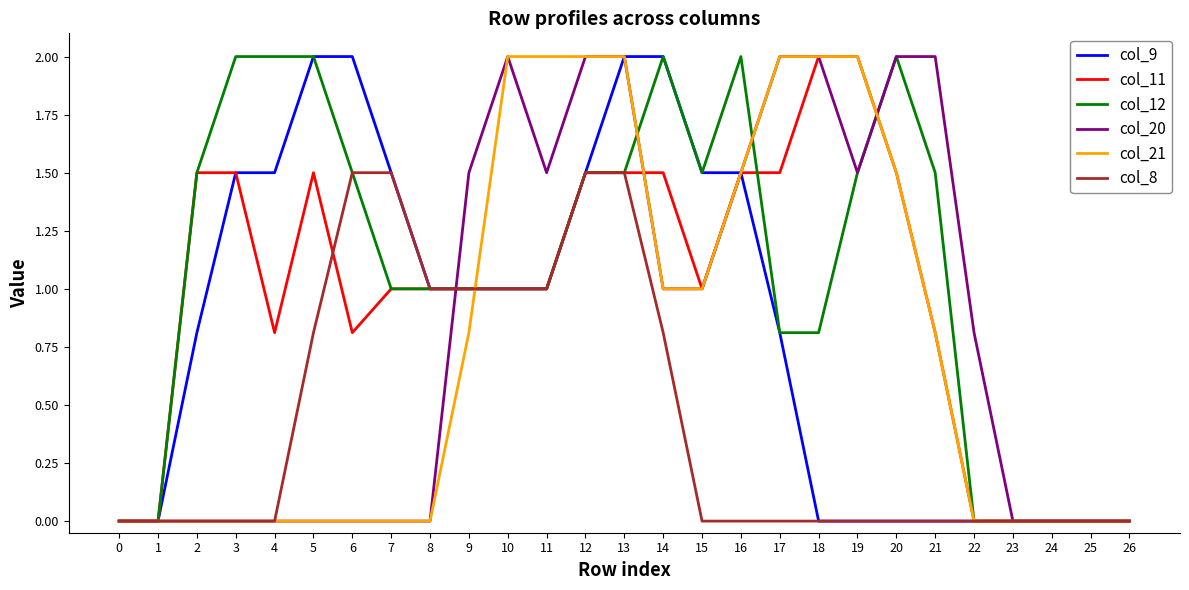

What are all the series names shown in the legend?

col_9, col_11, col_12, col_20, col_21, col_8